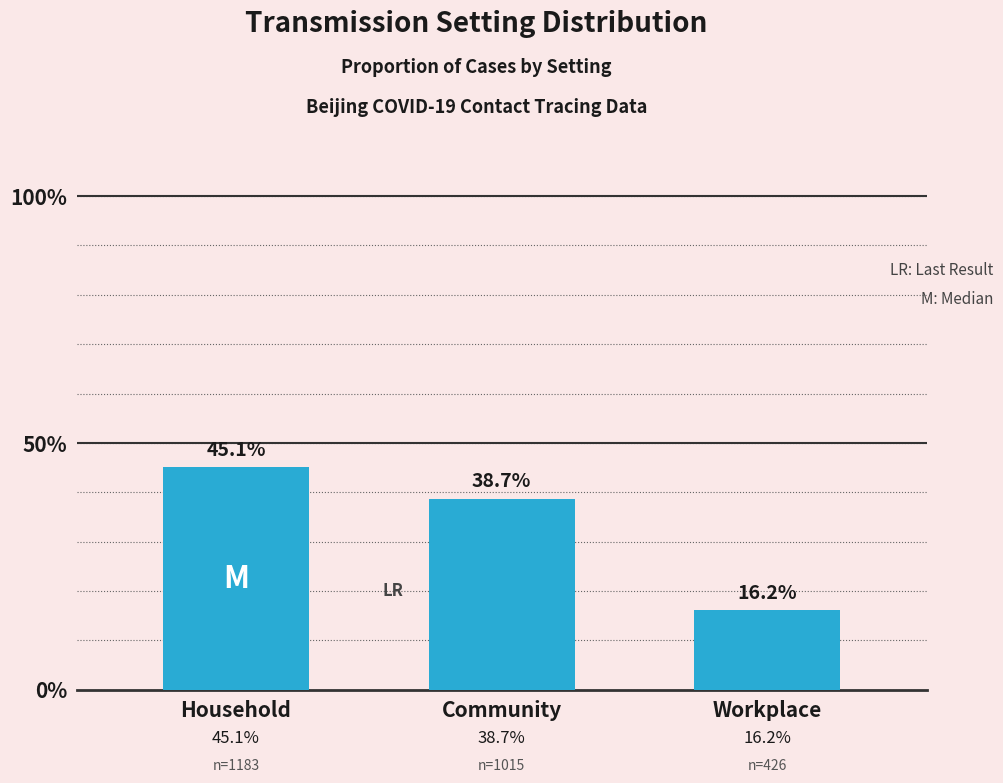

Reading right to left, extract all data points from this chart.

16.2	38.7	45.1